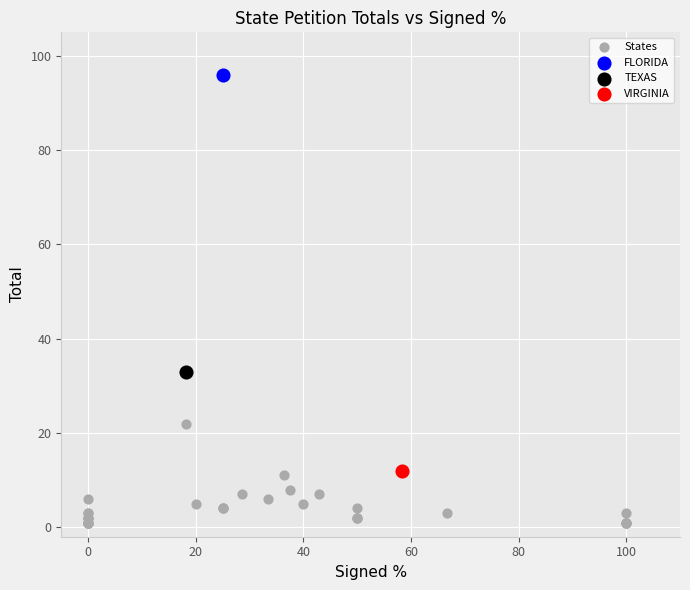

What are all the series names shown in the legend?

States, FLORIDA, TEXAS, VIRGINIA